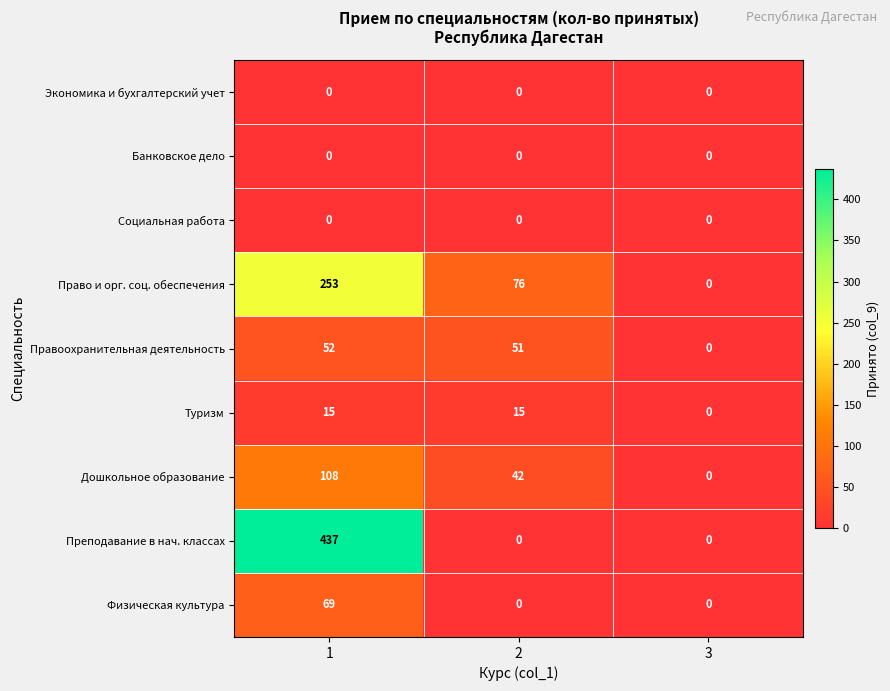

Count the Право и орг. соц. обеспечения values in the range 0 to 253.

3